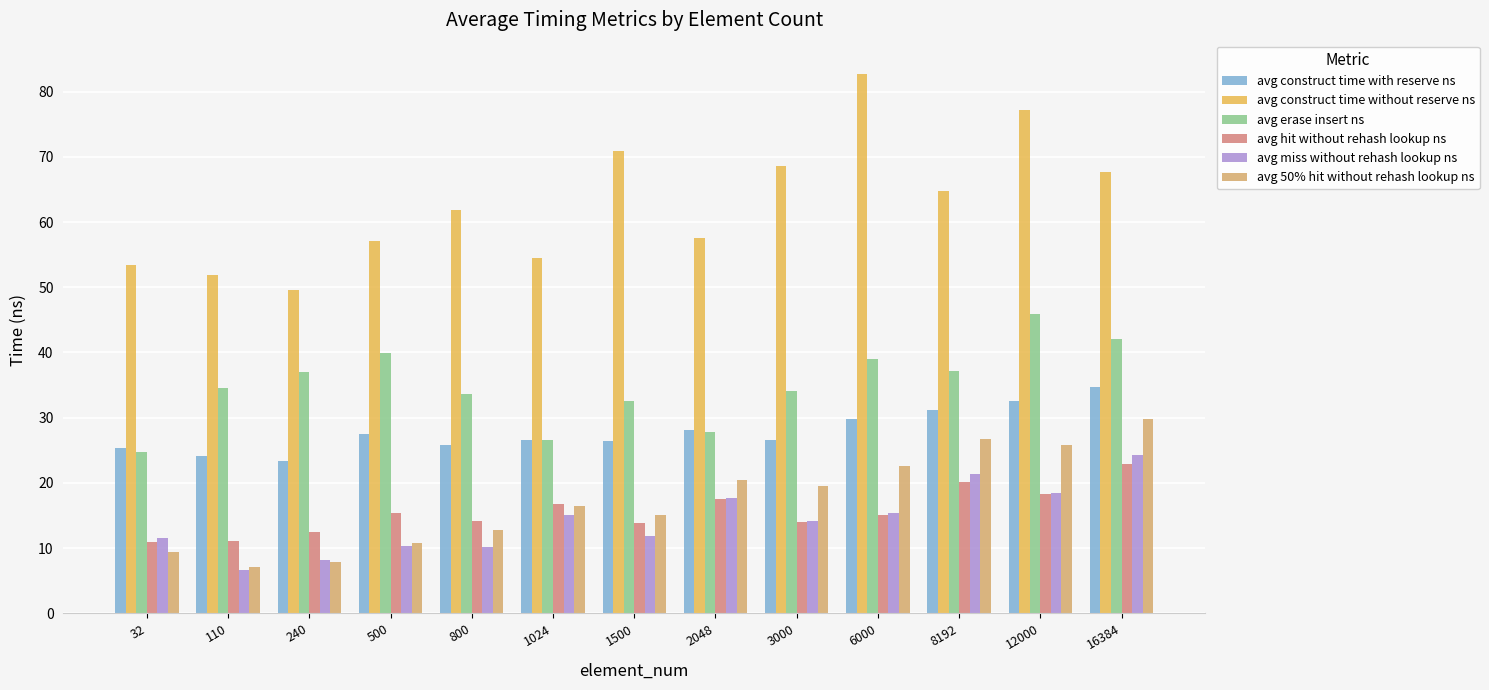

How many data points does each series have?

13